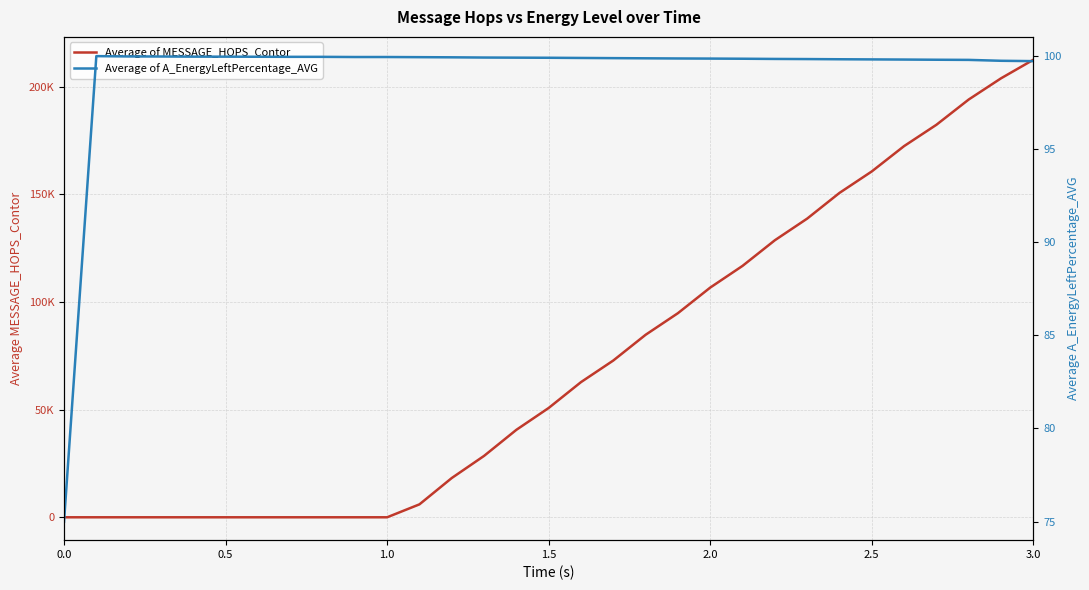

Rank the series by their maximum value, from lowest to highest.

Average of A_EnergyLeftPercentage_AVG, Average of MESSAGE_HOPS_Contor